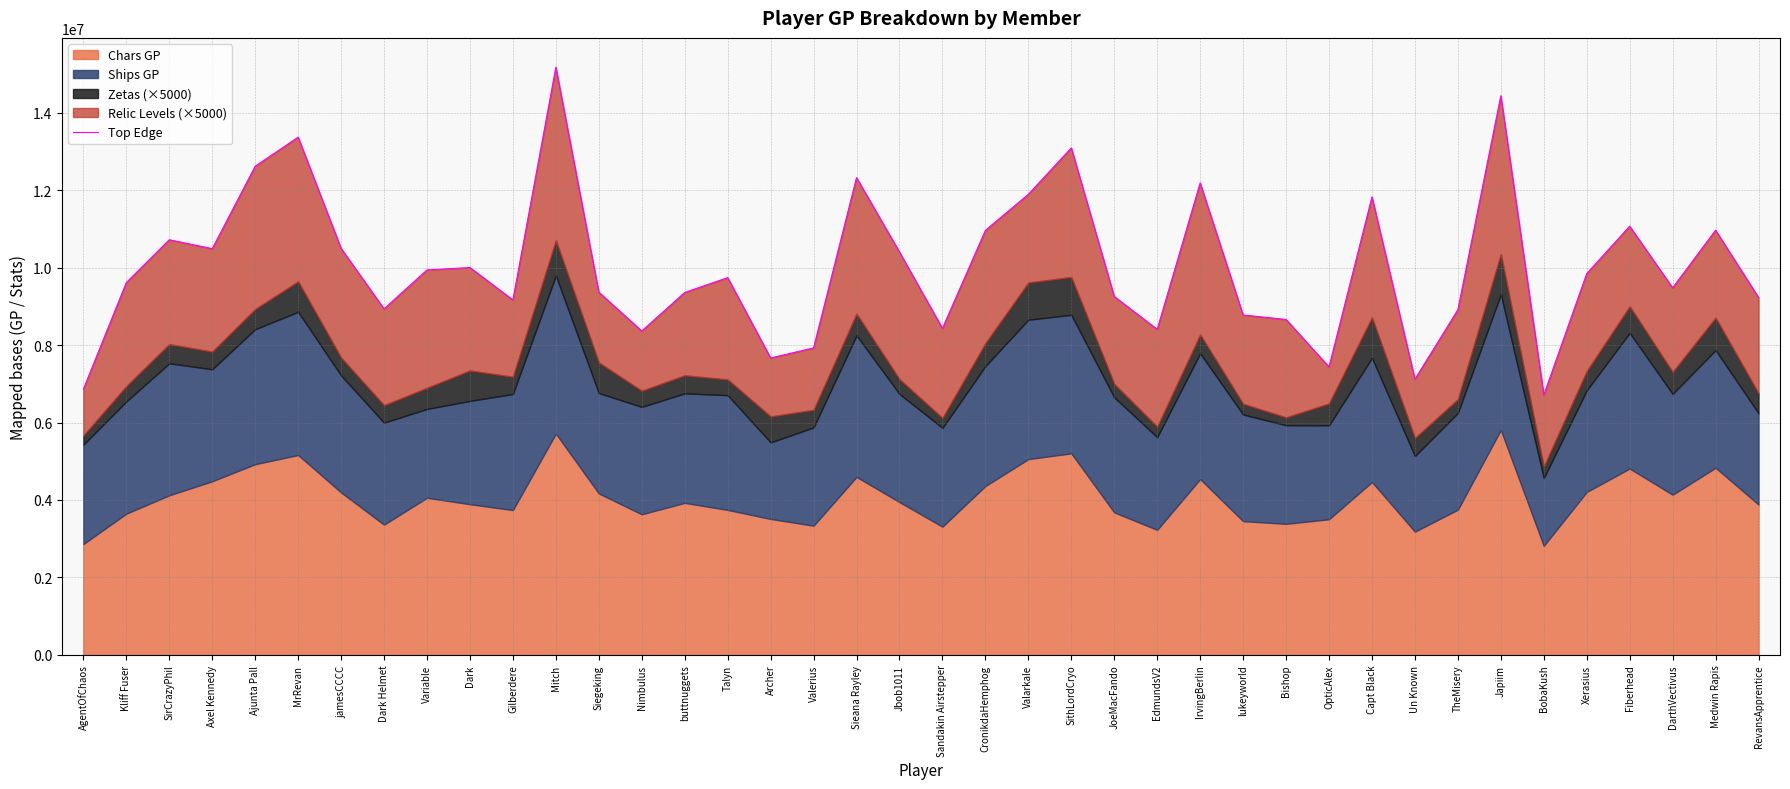

Where is the first local maximum?

SirCrazyPhil